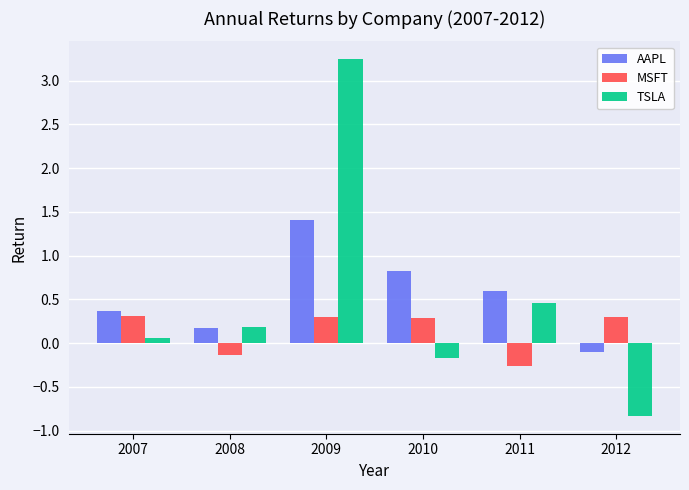

Rank the series at 2012 from lowest to highest value.

TSLA, AAPL, MSFT